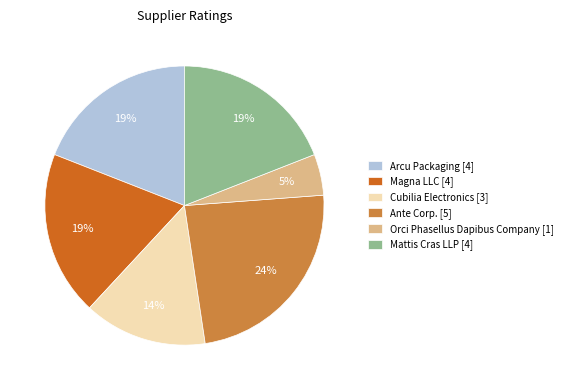

To the nearest percent, what percentage of the pie is Orci Phasellus Dapibus Company [1]?

5%